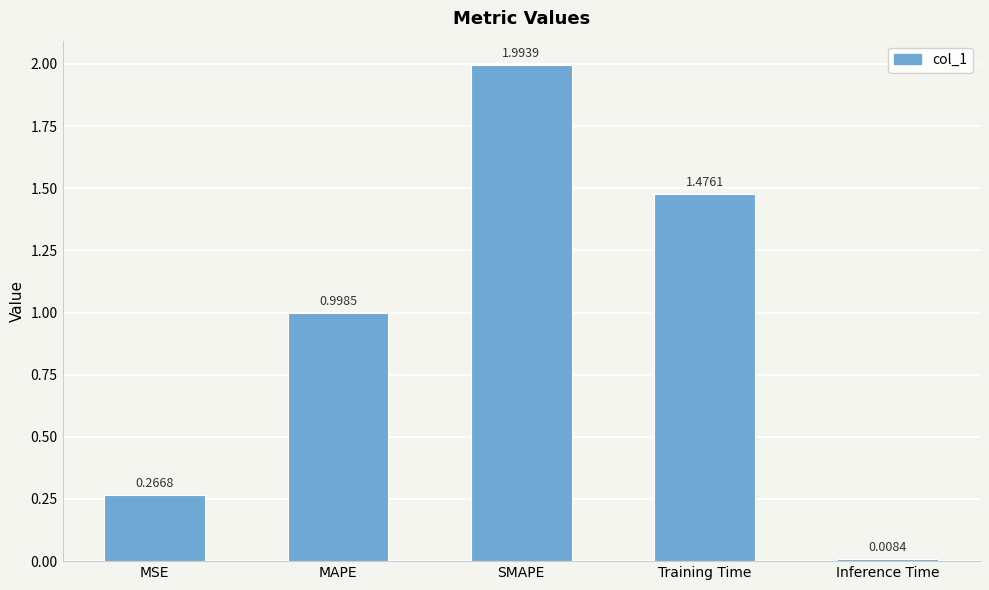

Rank the categories by value from lowest to highest.

Inference Time, MSE, MAPE, Training Time, SMAPE